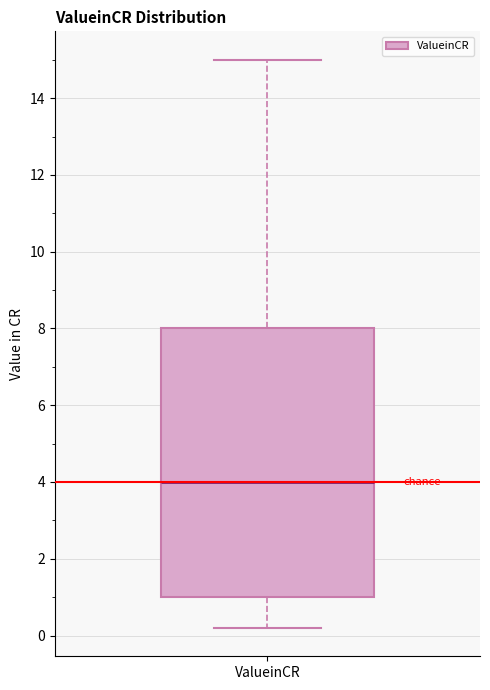

Where does the upper whisker of the box for ValueinCR end on the y-axis? The values are not printed on the chart, so give them approximately, as read against the axis.

15.0